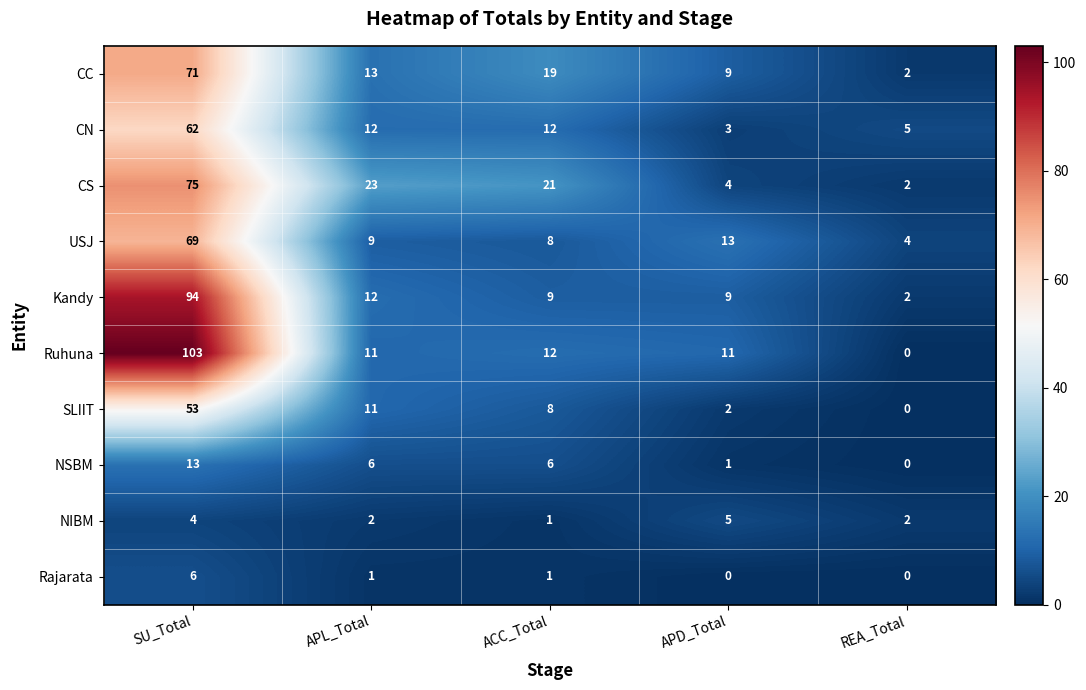

What is the difference between the highest and lowest values at SU_Total?

99